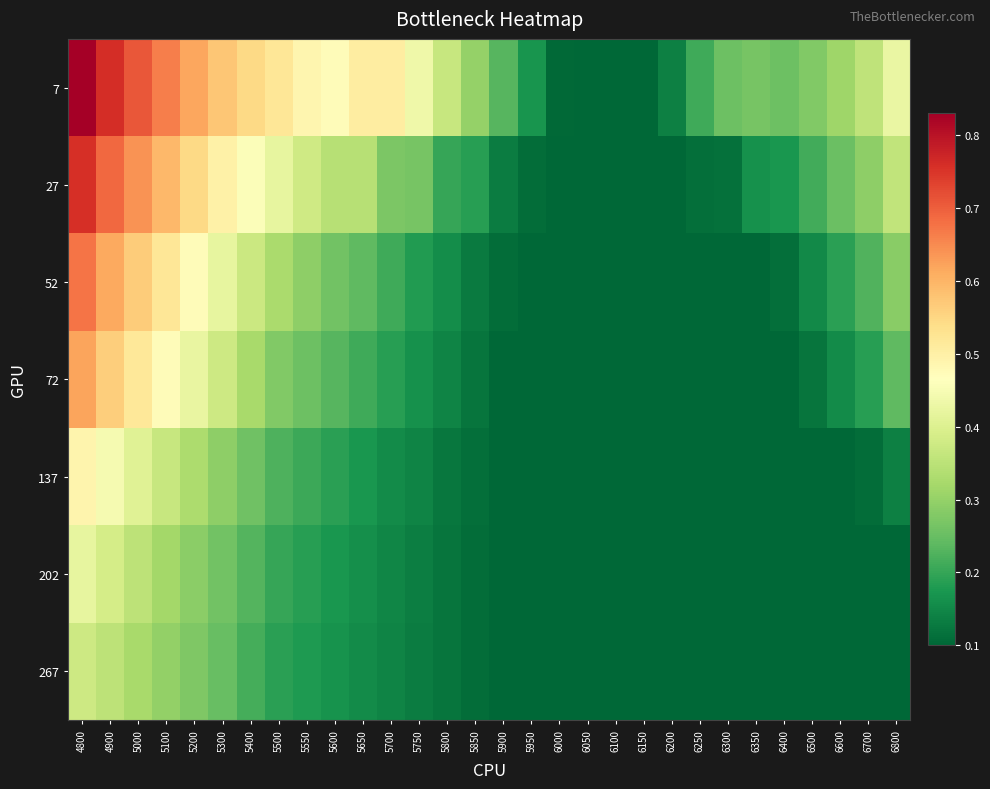

At 6250, list the series in order from smallest to largest.

52, 72, 137, 202, 267, 27, 7